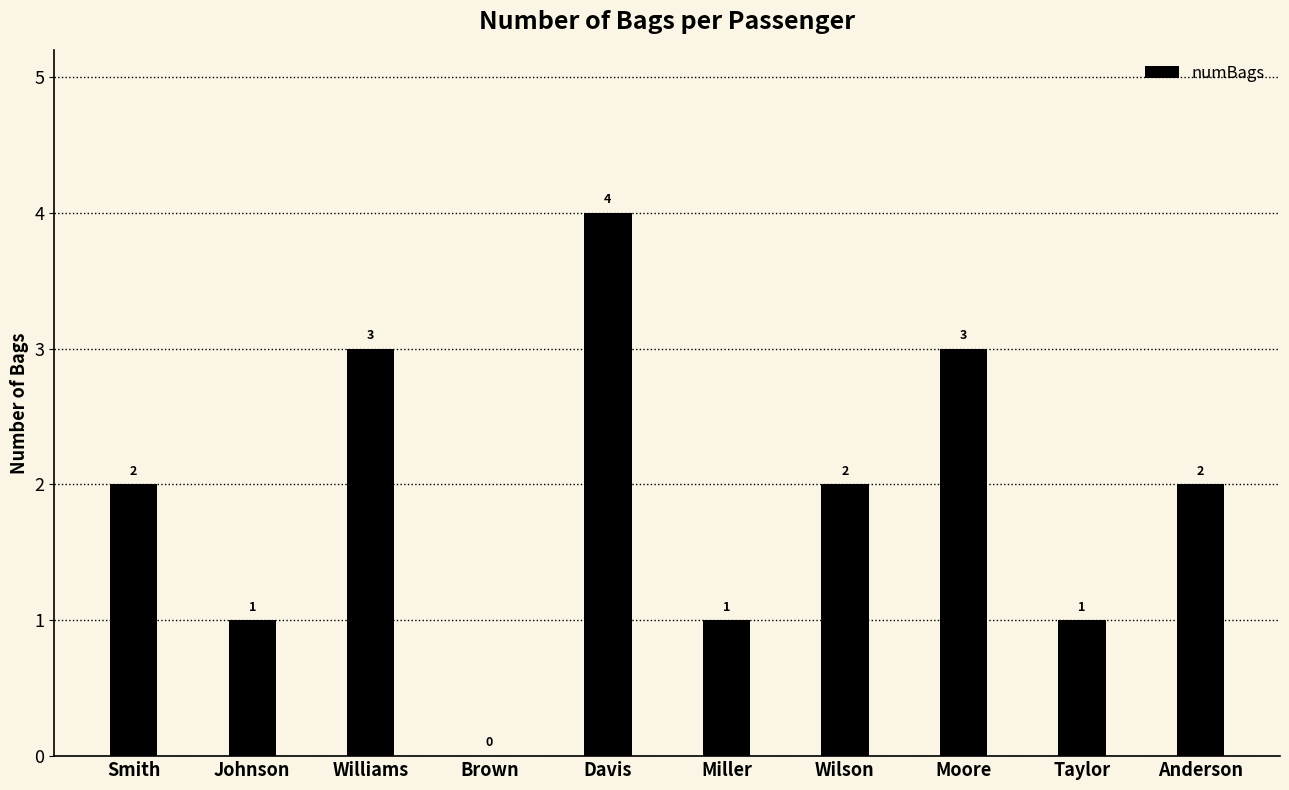

Between Moore and Johnson, which is larger?

Moore